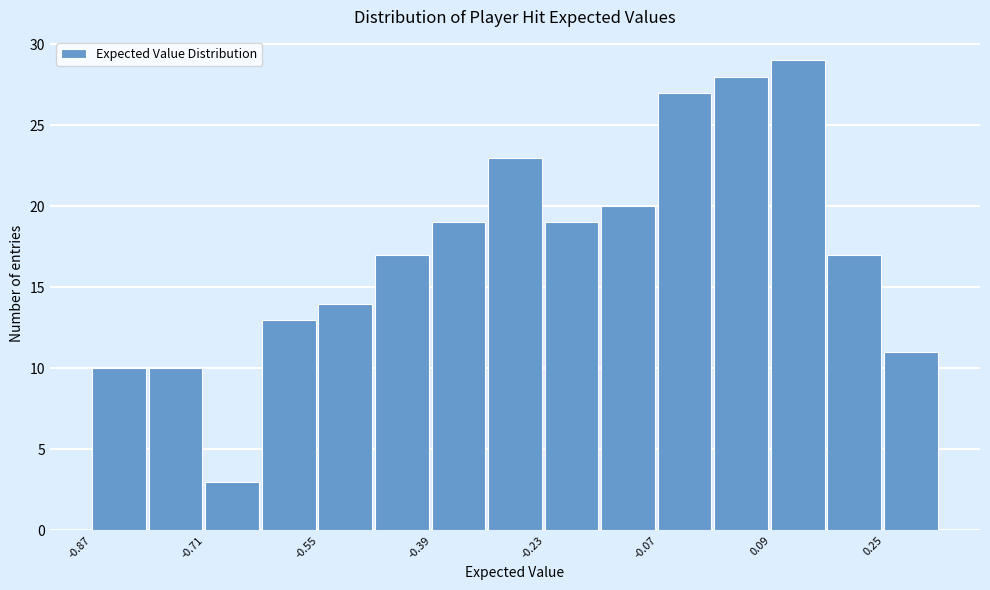

What is the height of the bar covering -0.22 to -0.14 on the x-axis? Neither the bar edges nor the heights are printed on the chart, so give them approximately, as read against the axes.

19